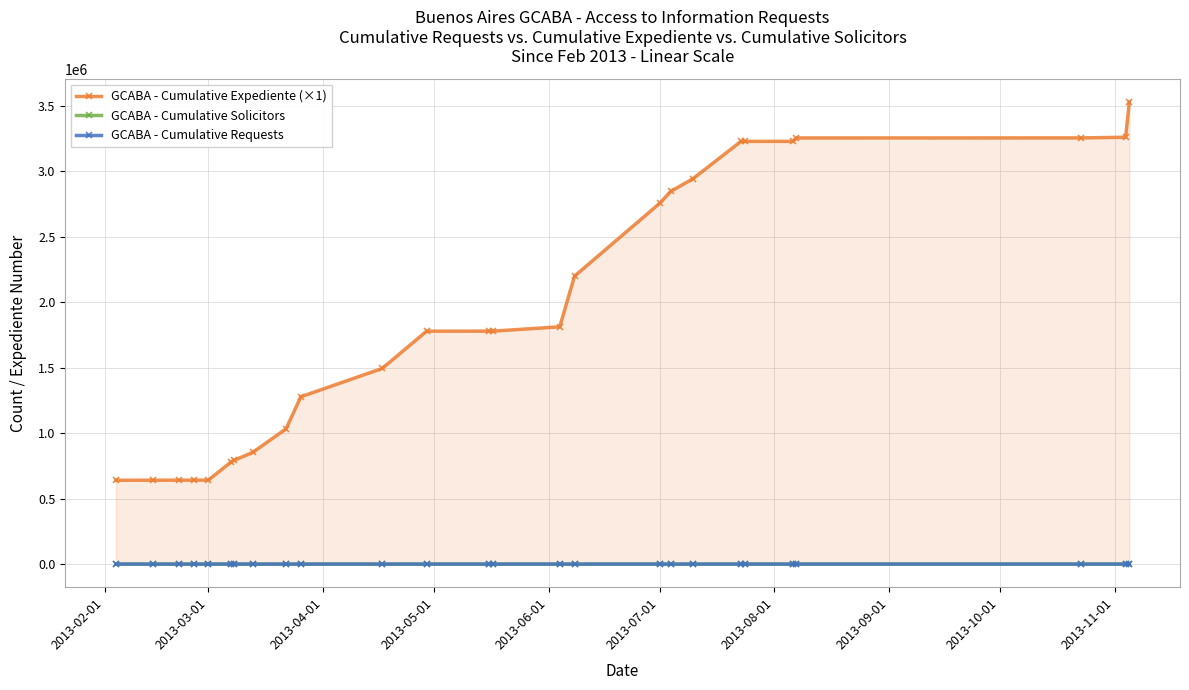

Reading left to right, what are all the values shown in this chart?

GCABA - Cumulative Expediente (×1): 640519	640852	641111	641368	641533	776611	793879	853348	1033224	1278492	1494741	1779646	1779808	1779981	1813078	2200037	2755861	2847344	2944087	3229673	3229865	3230047	3255958	3256402	3261265	3530940
GCABA - Cumulative Solicitors: 1	2	3	4	5	6	7	8	9	10	11	12	13	14	15	16	17	18	19	20	21	22	23	24	25	26
GCABA - Cumulative Requests: 1	2	3	4	5	6	7	8	9	10	11	12	13	14	15	16	17	18	19	20	21	22	23	24	25	26